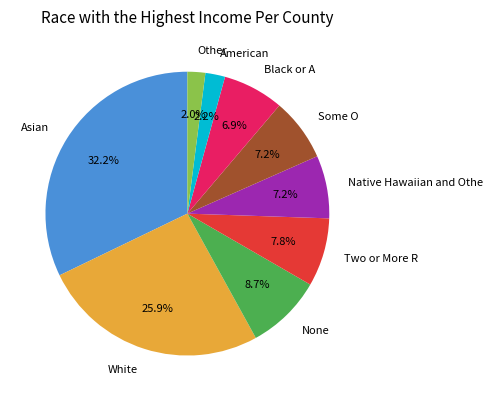

Between Other and Asian, which is larger?

Asian